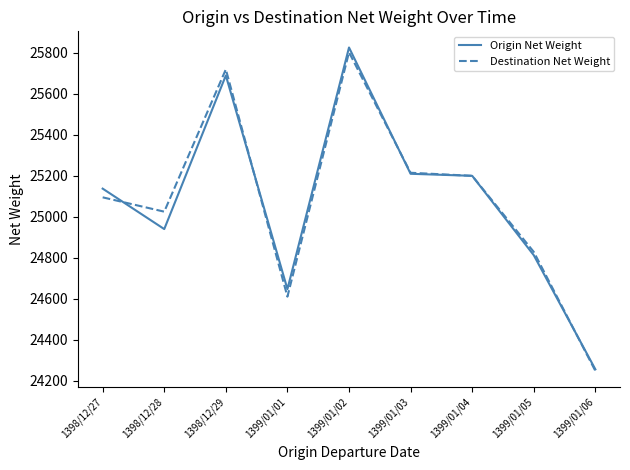

What is the maximum value for Origin Net Weight?

25826.7